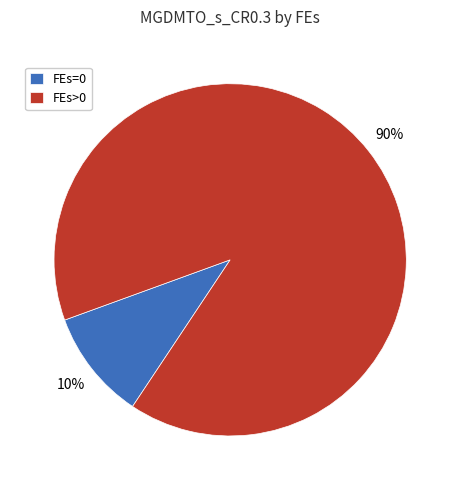

Which has a higher value, FEs=0 or FEs>0?

FEs>0